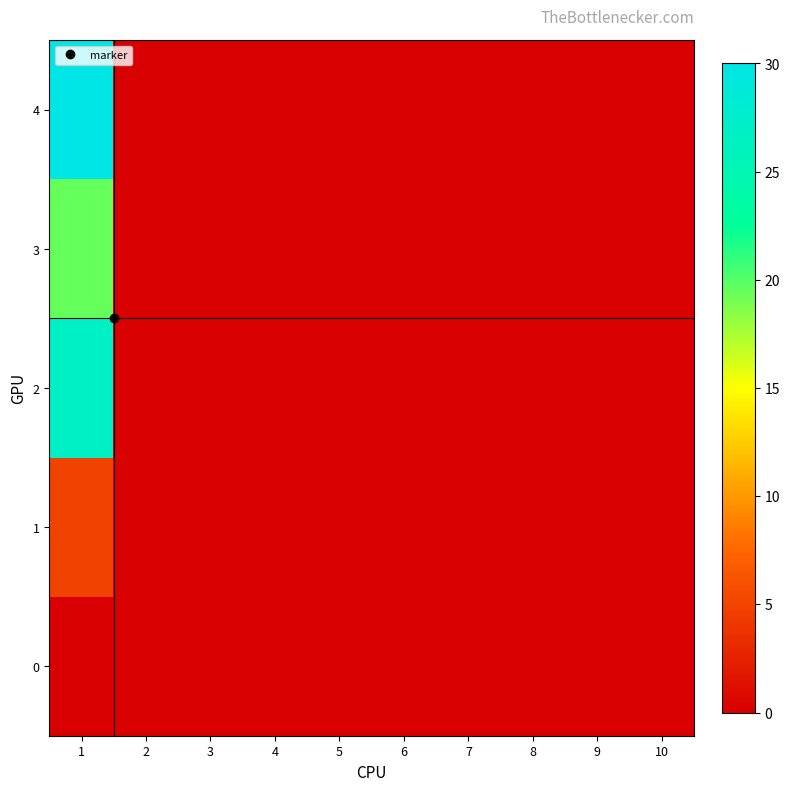

Which has a higher value, 7 or 10?

7